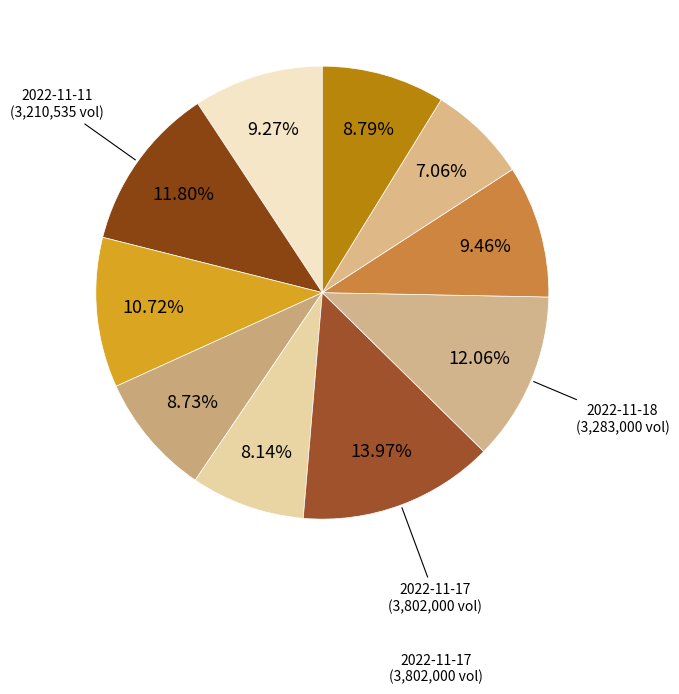

Count the number of slices in the pie.

10